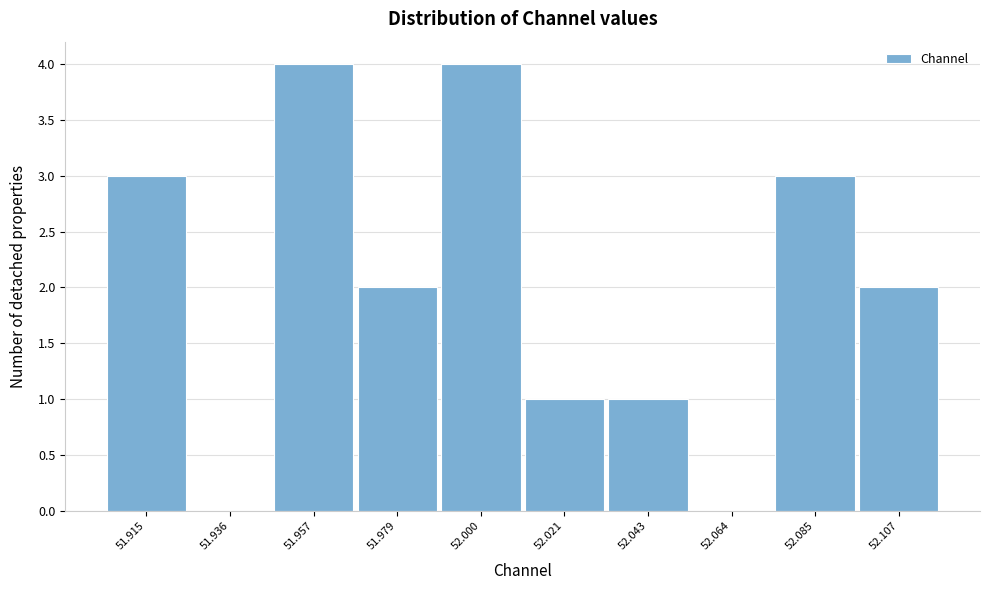

Reading left to right, transcribe all the data shown in this chart.

51.915=3	51.936=0	51.957=4	51.979=2	52.000=4	52.021=1	52.043=1	52.064=0	52.085=3	52.107=2